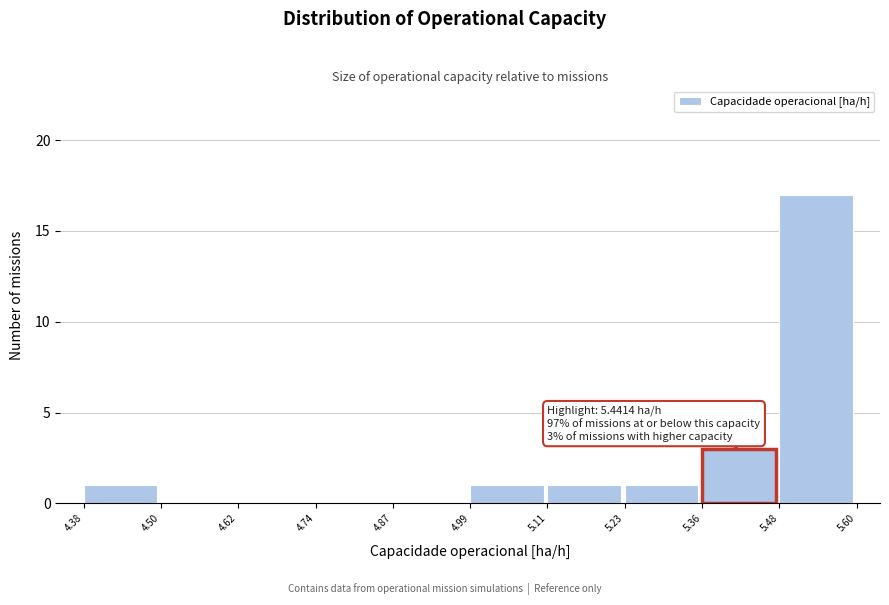

Which range on the x-axis has the tallest bar?

5.48 to 5.60